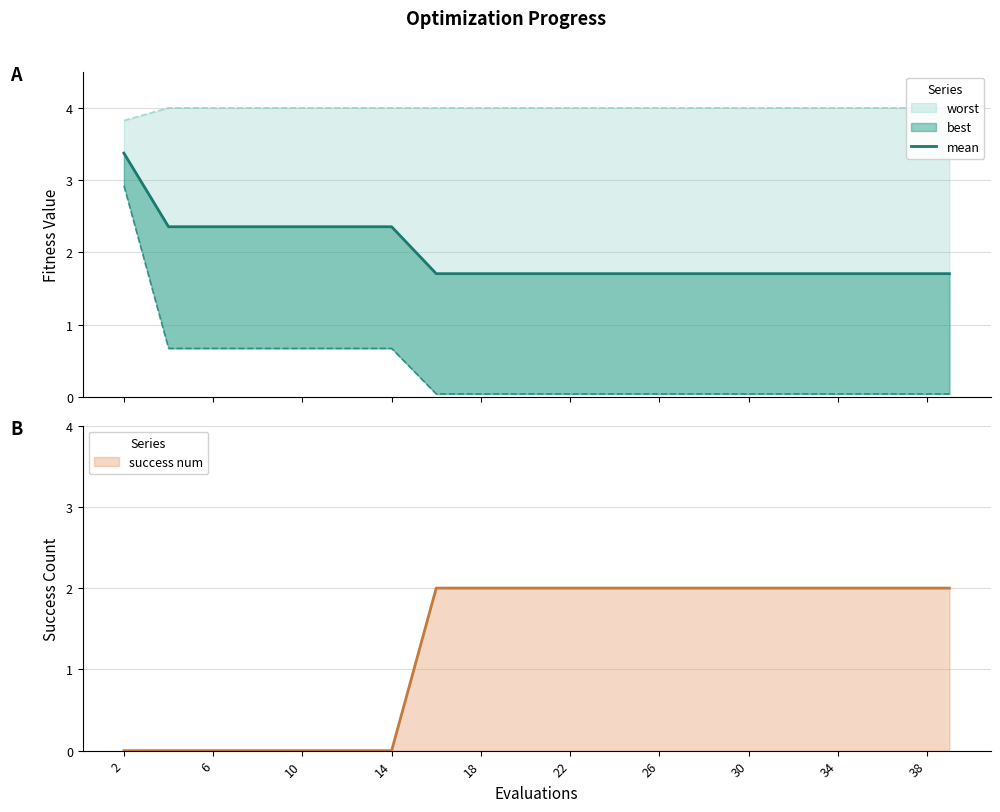

The success num series shows 1 at 22. True or false?

False